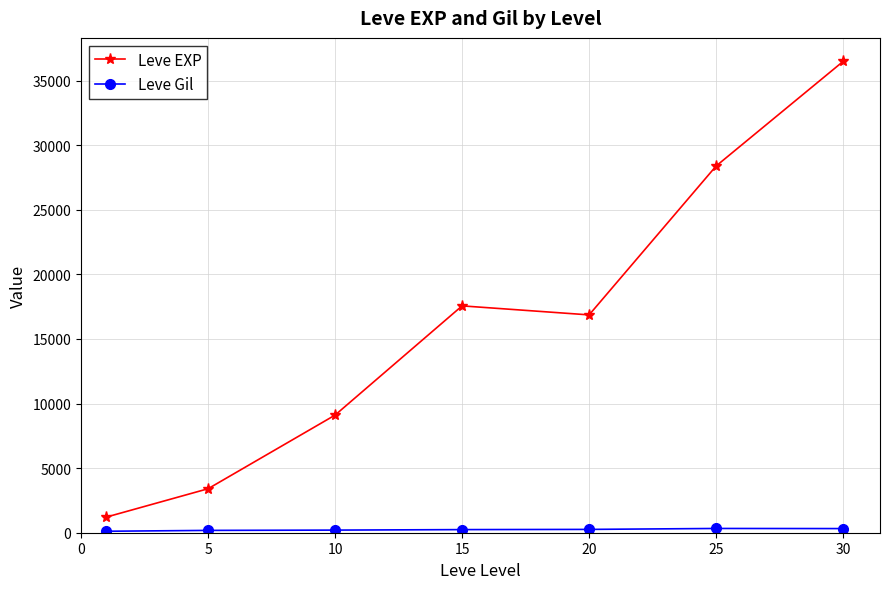

Count the number of data series in this chart.

2